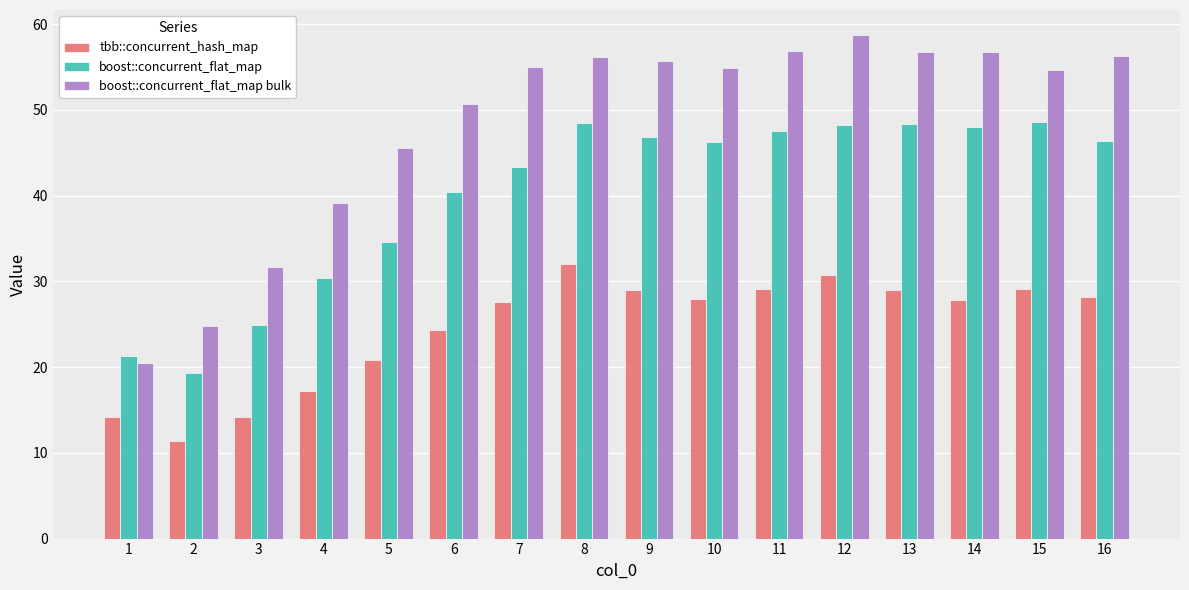

How many distinct data groups are displayed?

3